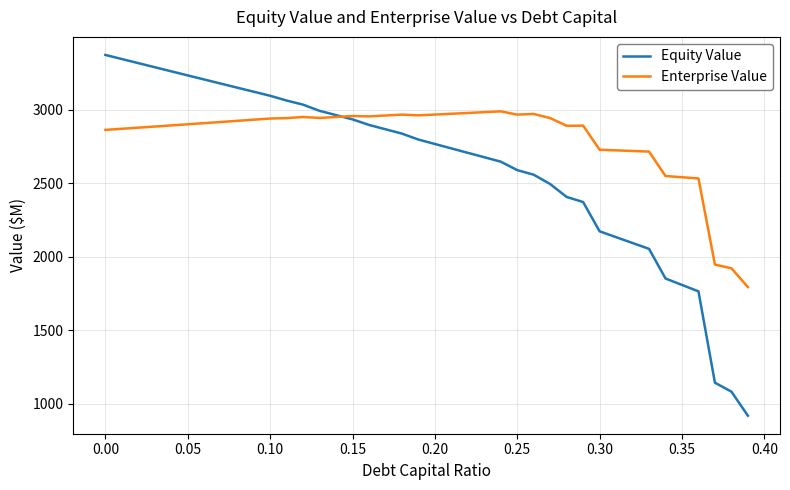

What is the maximum value shown in the chart?

3372.8